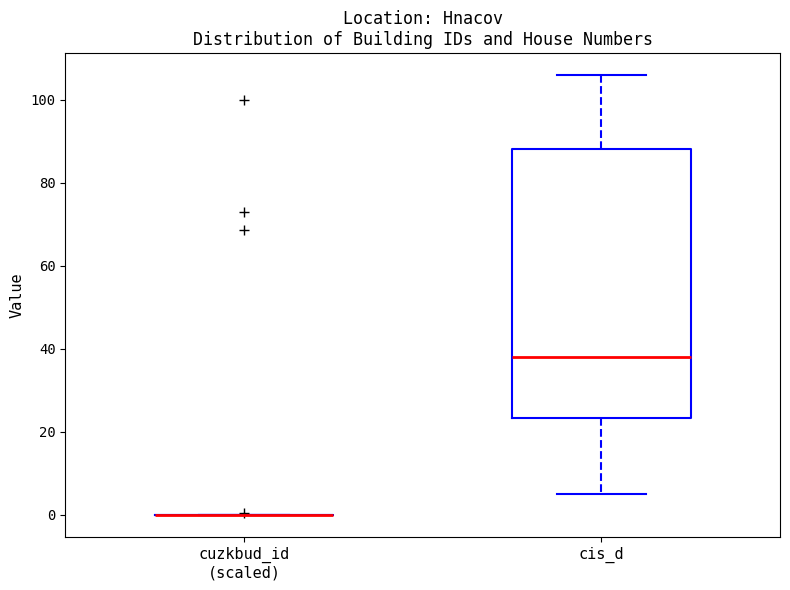

Reading left to right, read every box against the y-axis: the position of its median line, the range the box covers, and the ends of its whiskers. The values are not printed on the chart, so give them approximately, as read against the axis.

cuzkbud_id (scaled): box collapsed to a line at 0, whiskers 0 to 0
cis_d: median 38, box 24 to 88, whiskers 6 to 106